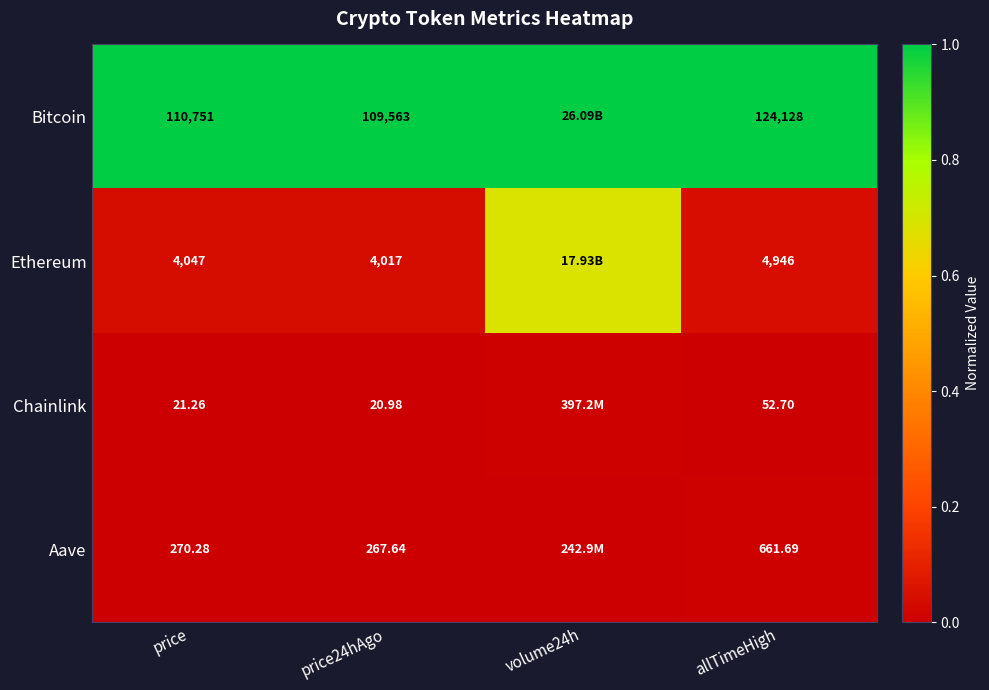

Between price and price24hAgo, which series saw the biggest shift?

Bitcoin